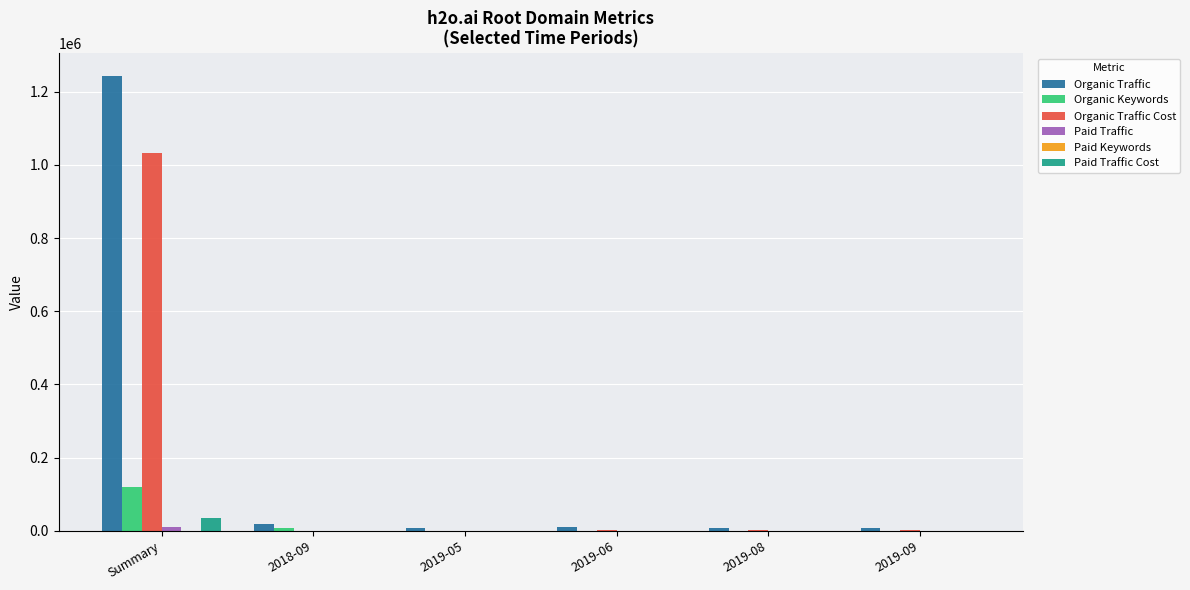

How many series are shown in this chart?

6